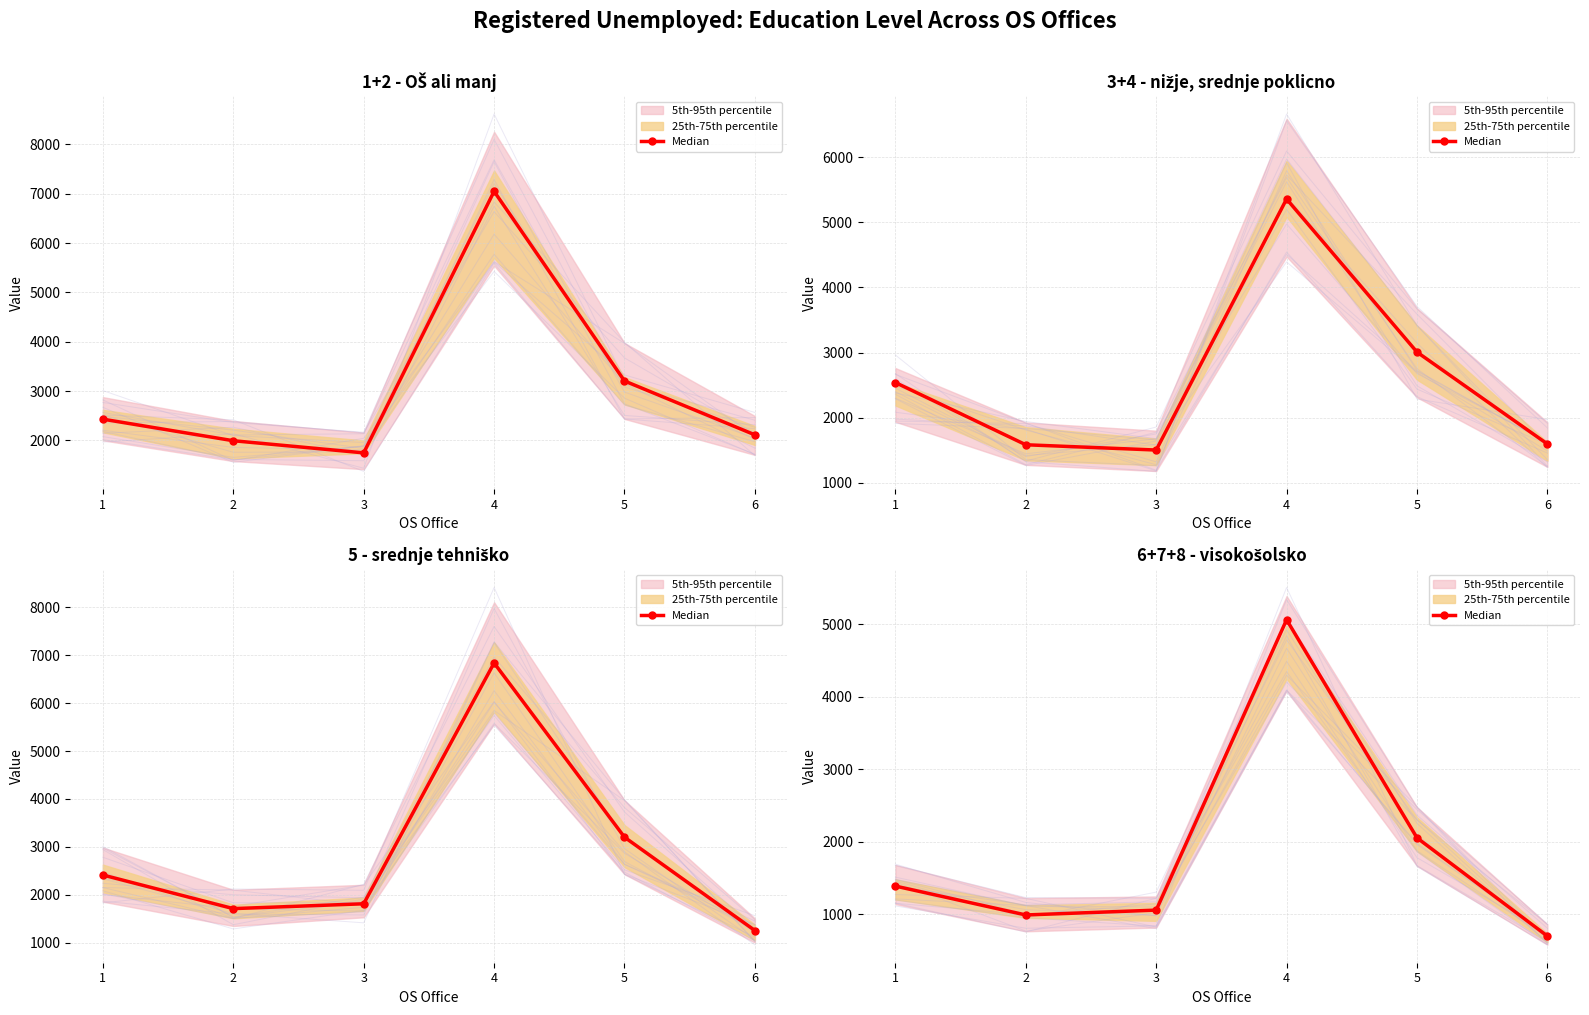

Where is the first local maximum?

4